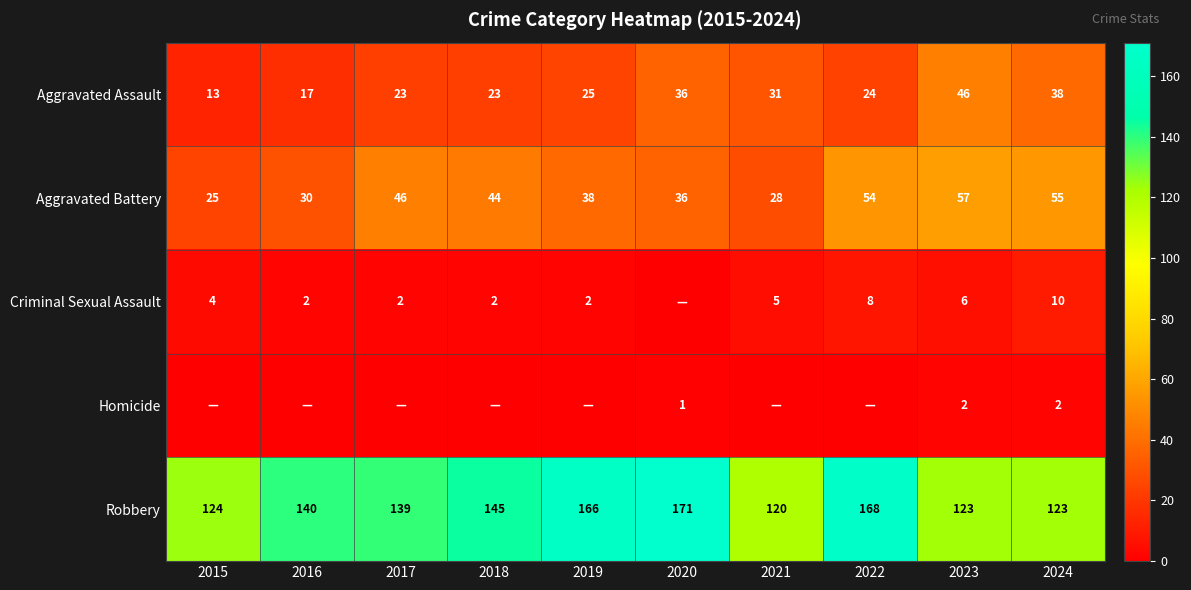

What is the spread (max minus min) of values at 2016?

140